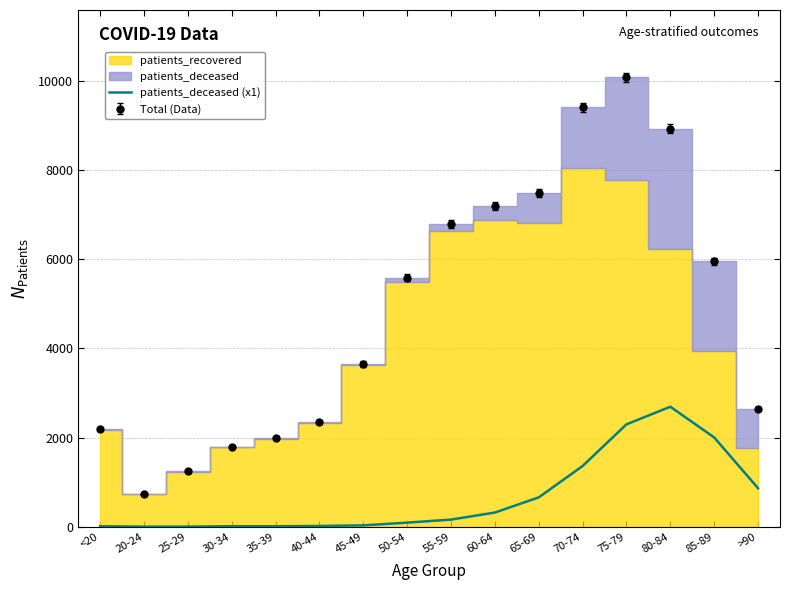

What is the difference between the maximum and minimum values?

2689